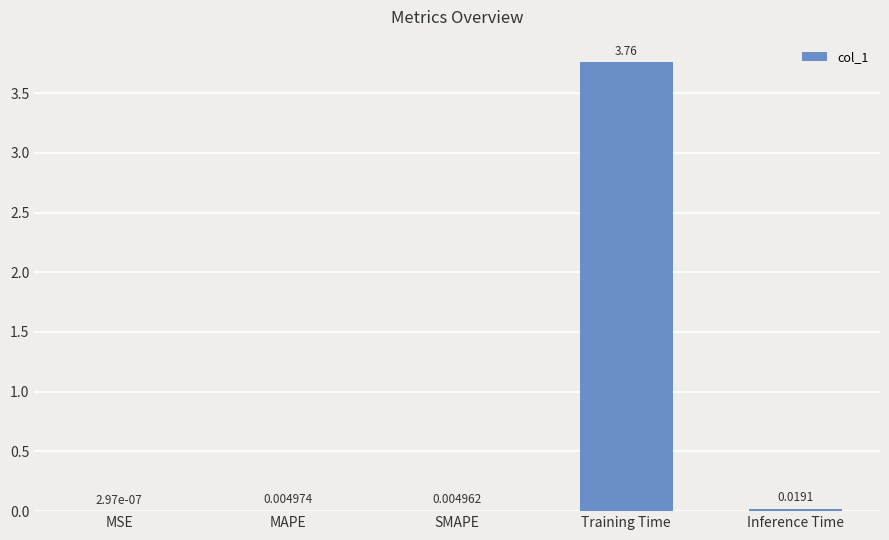

At which category does the chart reach its peak across all series?

Training Time